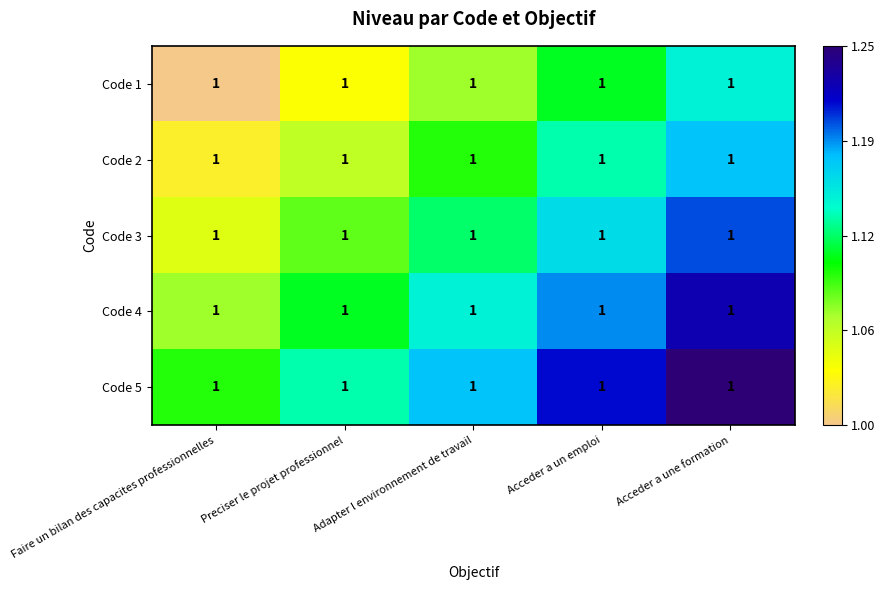

What is the maximum value for Code 4?

1.2